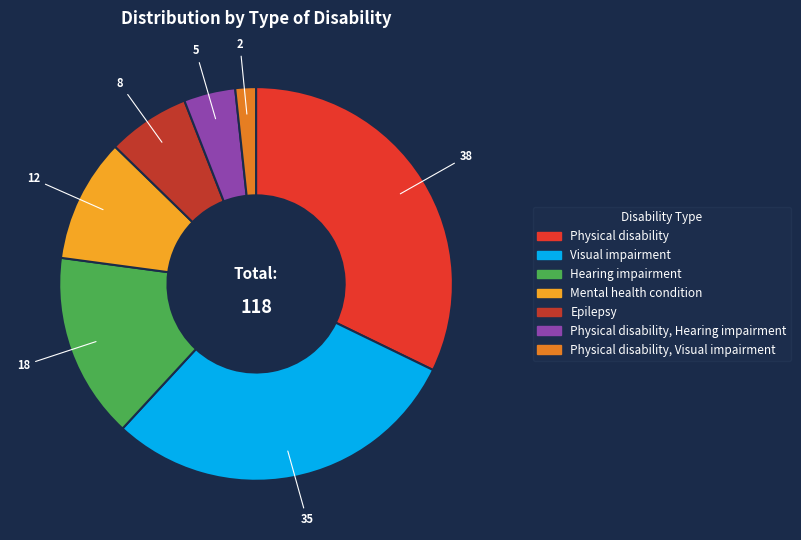

Is there a majority slice in this chart?

No